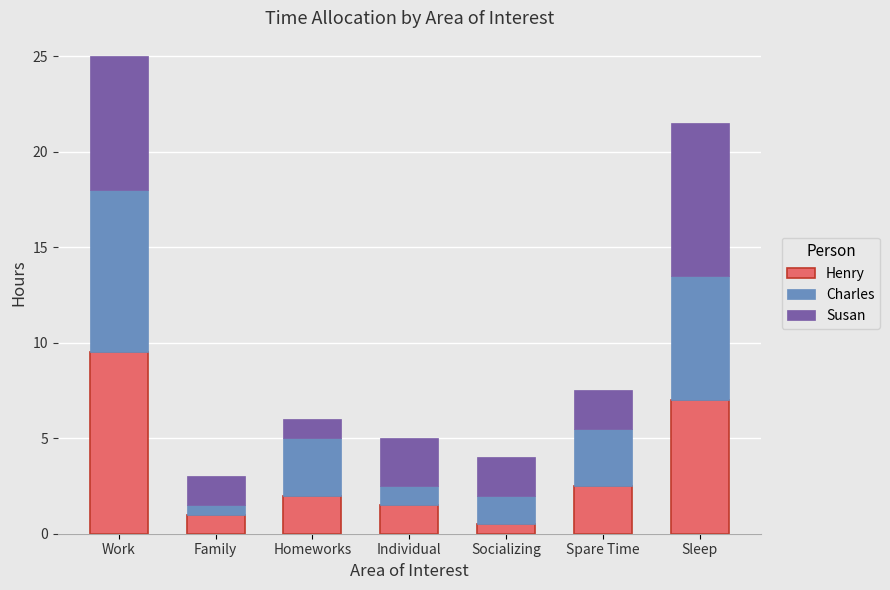

The Henry series shows 1.5 at Individual. True or false?

True